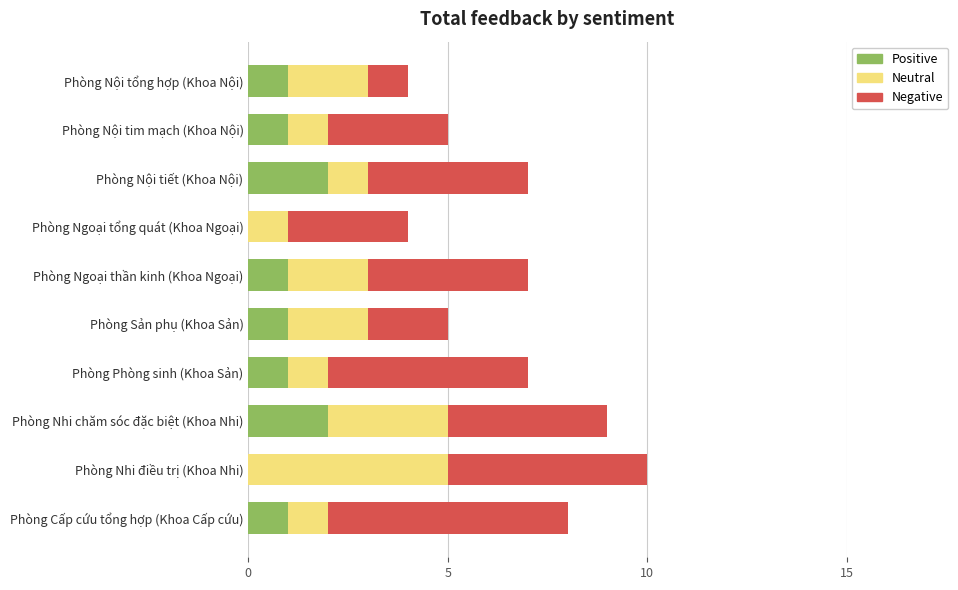

What is the total value across all series at Phòng Phòng sinh (Khoa Sản)?

7